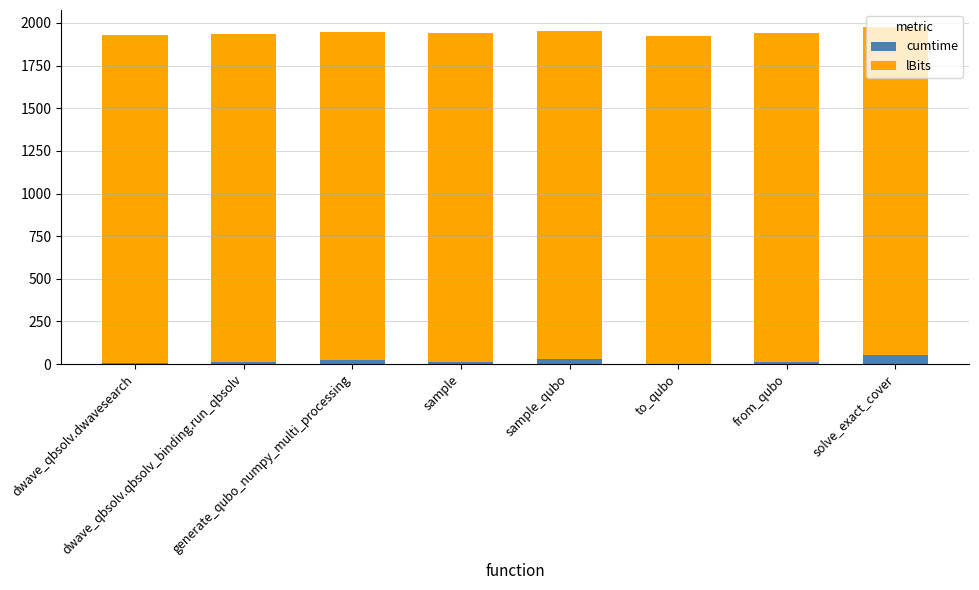

What is the highest value of the cumtime series?

52.4